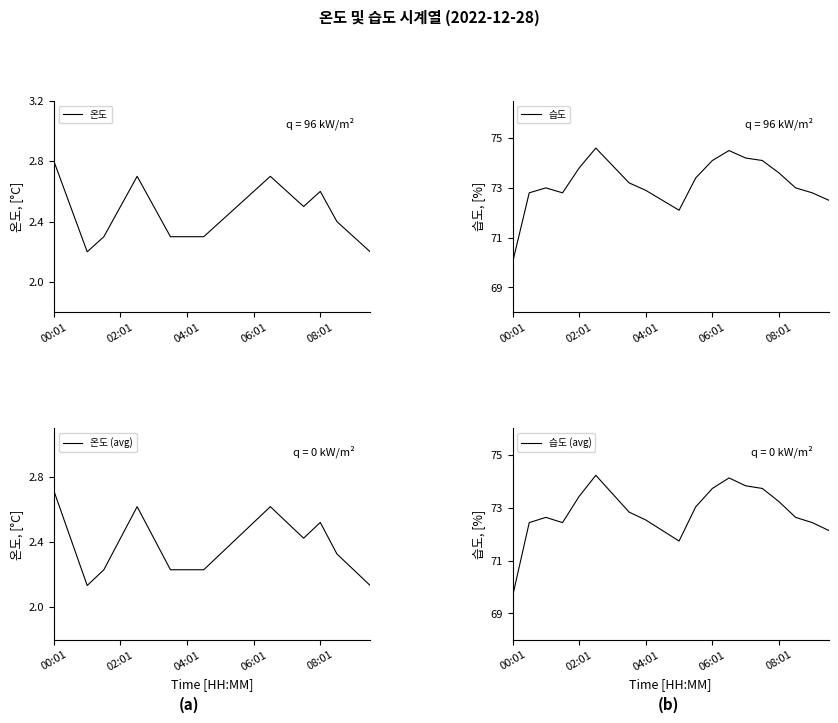

What are all the series names shown in the legend?

온도, 온도 (avg), 습도, 습도 (avg)